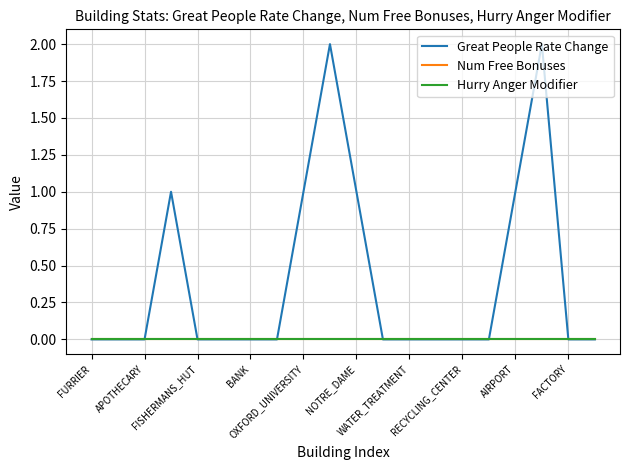

Is this an area chart (filled region under the line)?

No